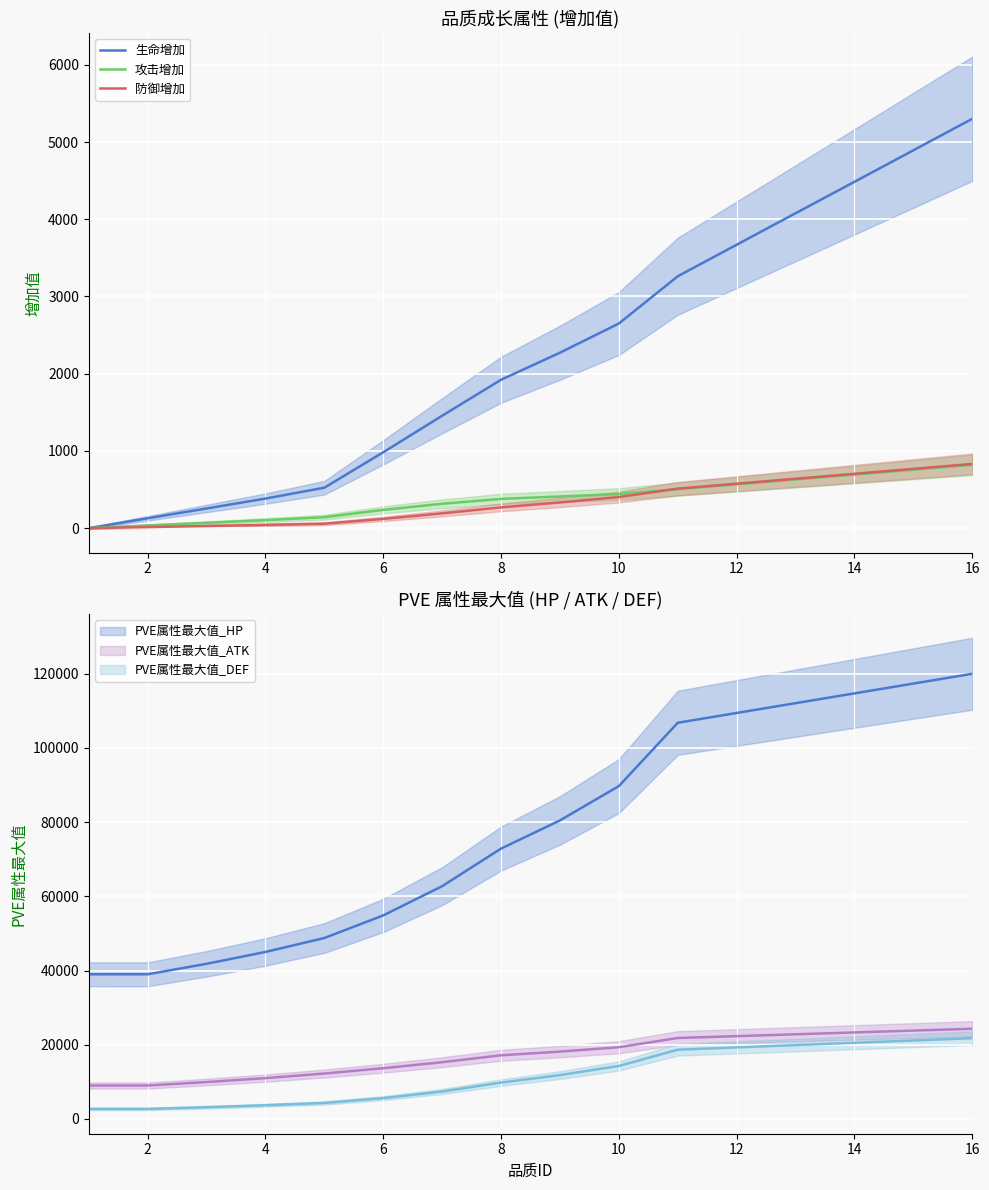

At how many categories does at least one series exceed 3768?

4